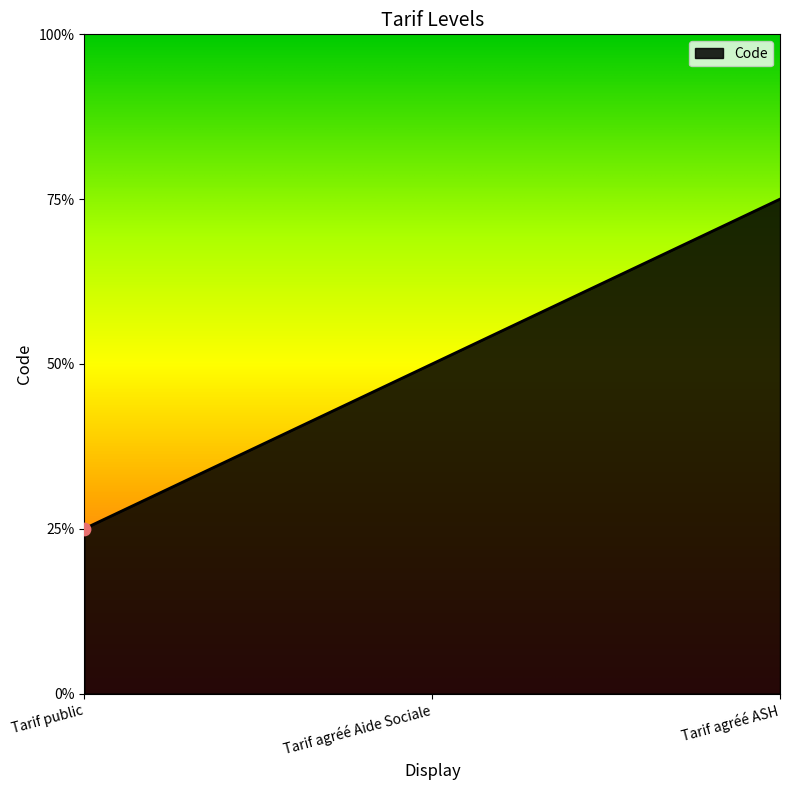

Approximately how many times larger is the value at Tarif agréé Aide Sociale compared to Tarif agréé ASH?

0.7